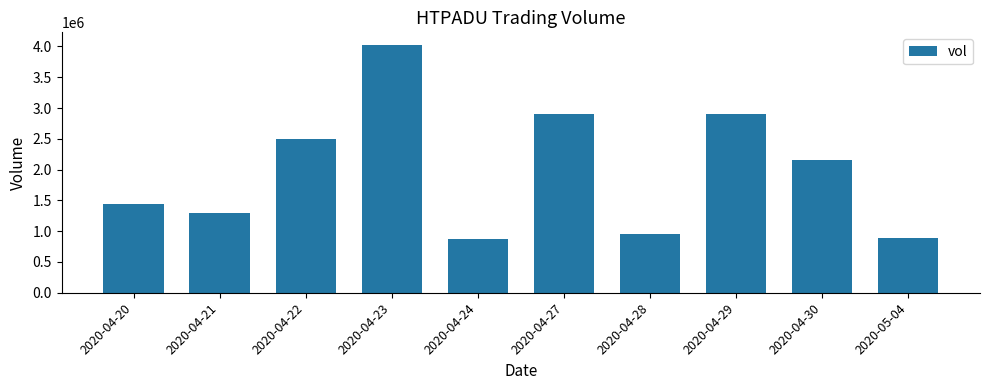

What is the label of the 10th bar from the right?

2020-04-20